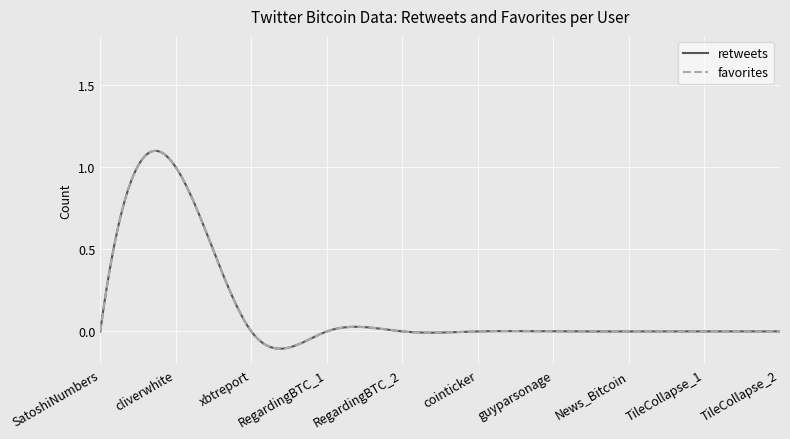

Does the chart display data point markers on the line(s)?

No